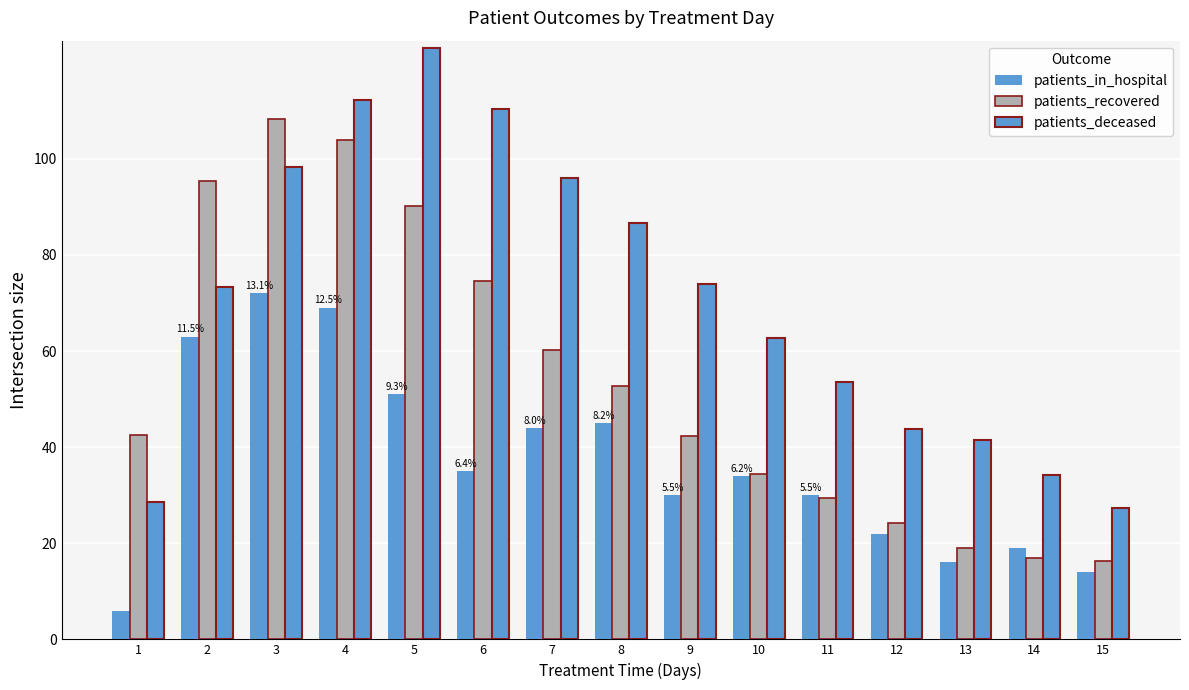

How many bars are there in total?

45